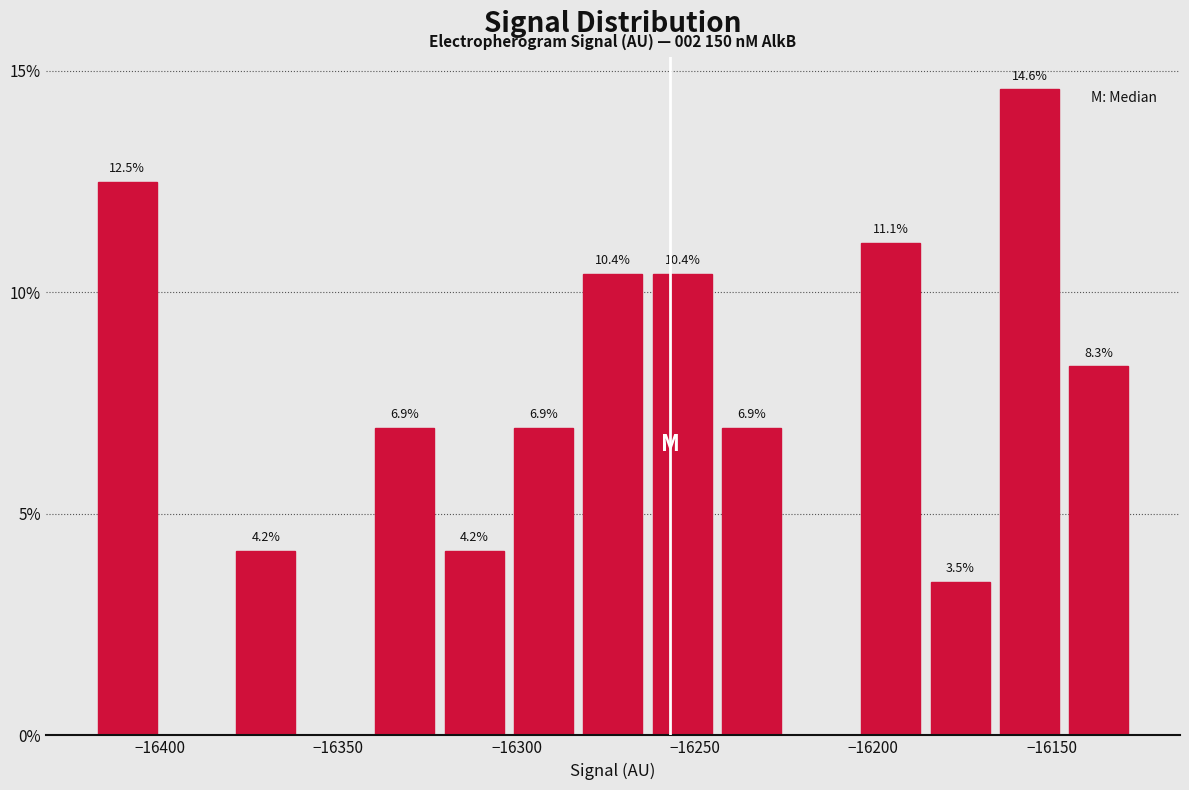

Around what value on the x-axis is the tallest bar? Give the approximate position of its centre, as read against the axis.

-16155